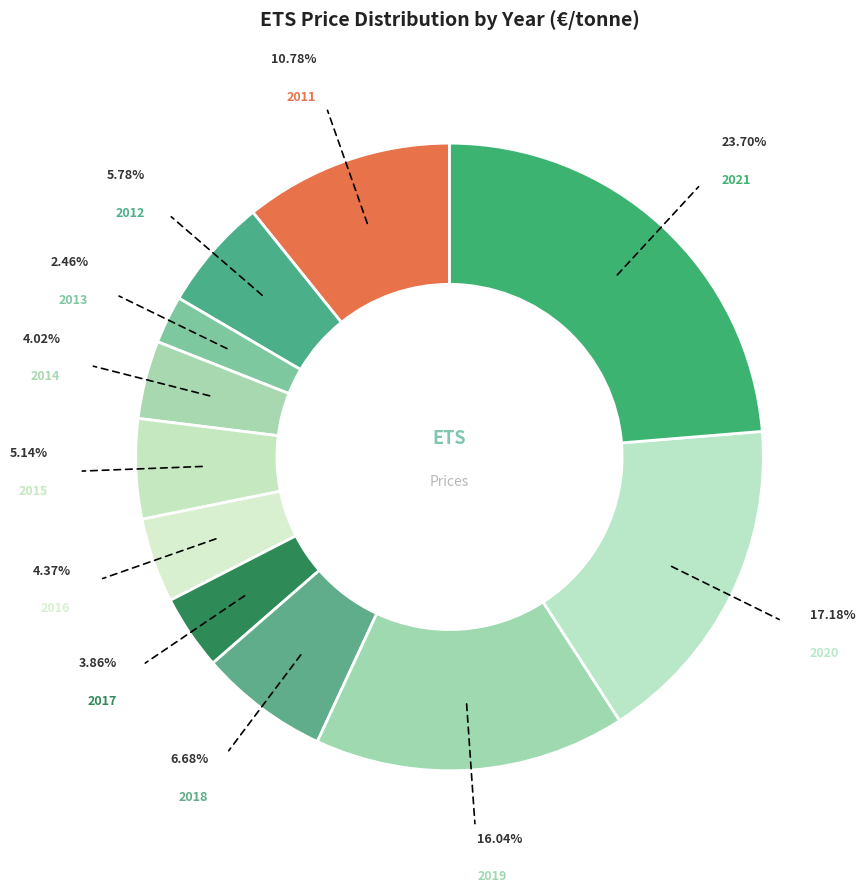

Does any single category account for the majority?

No